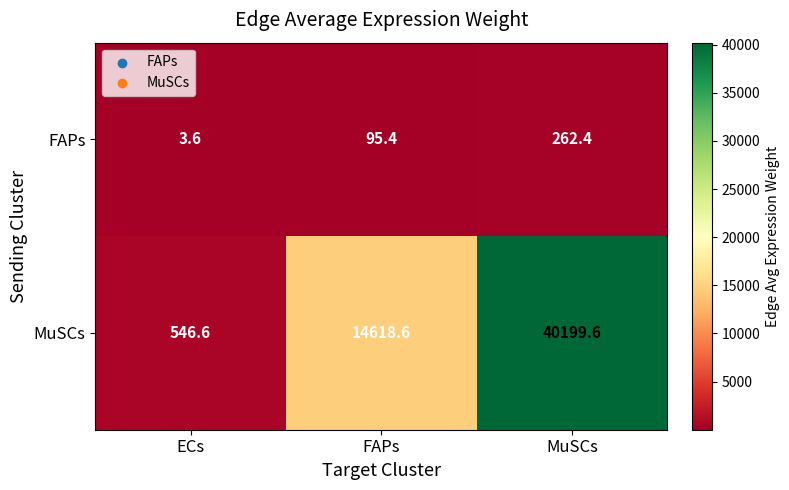

What is the spread (max minus min) of values at ECs?

543.0